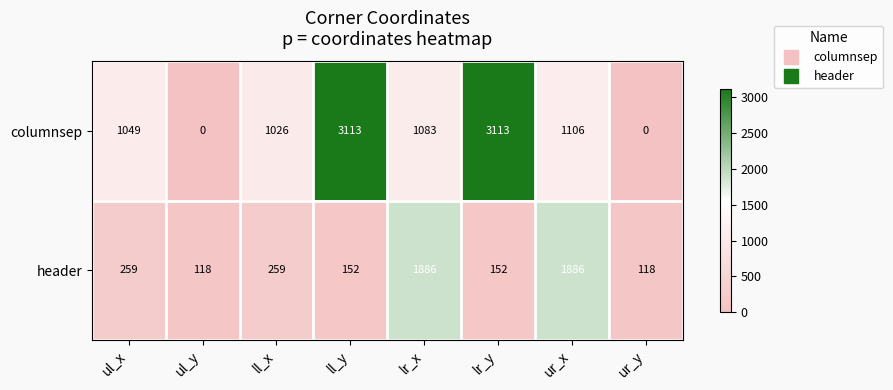

Which series has the largest total across all categories?

columnsep